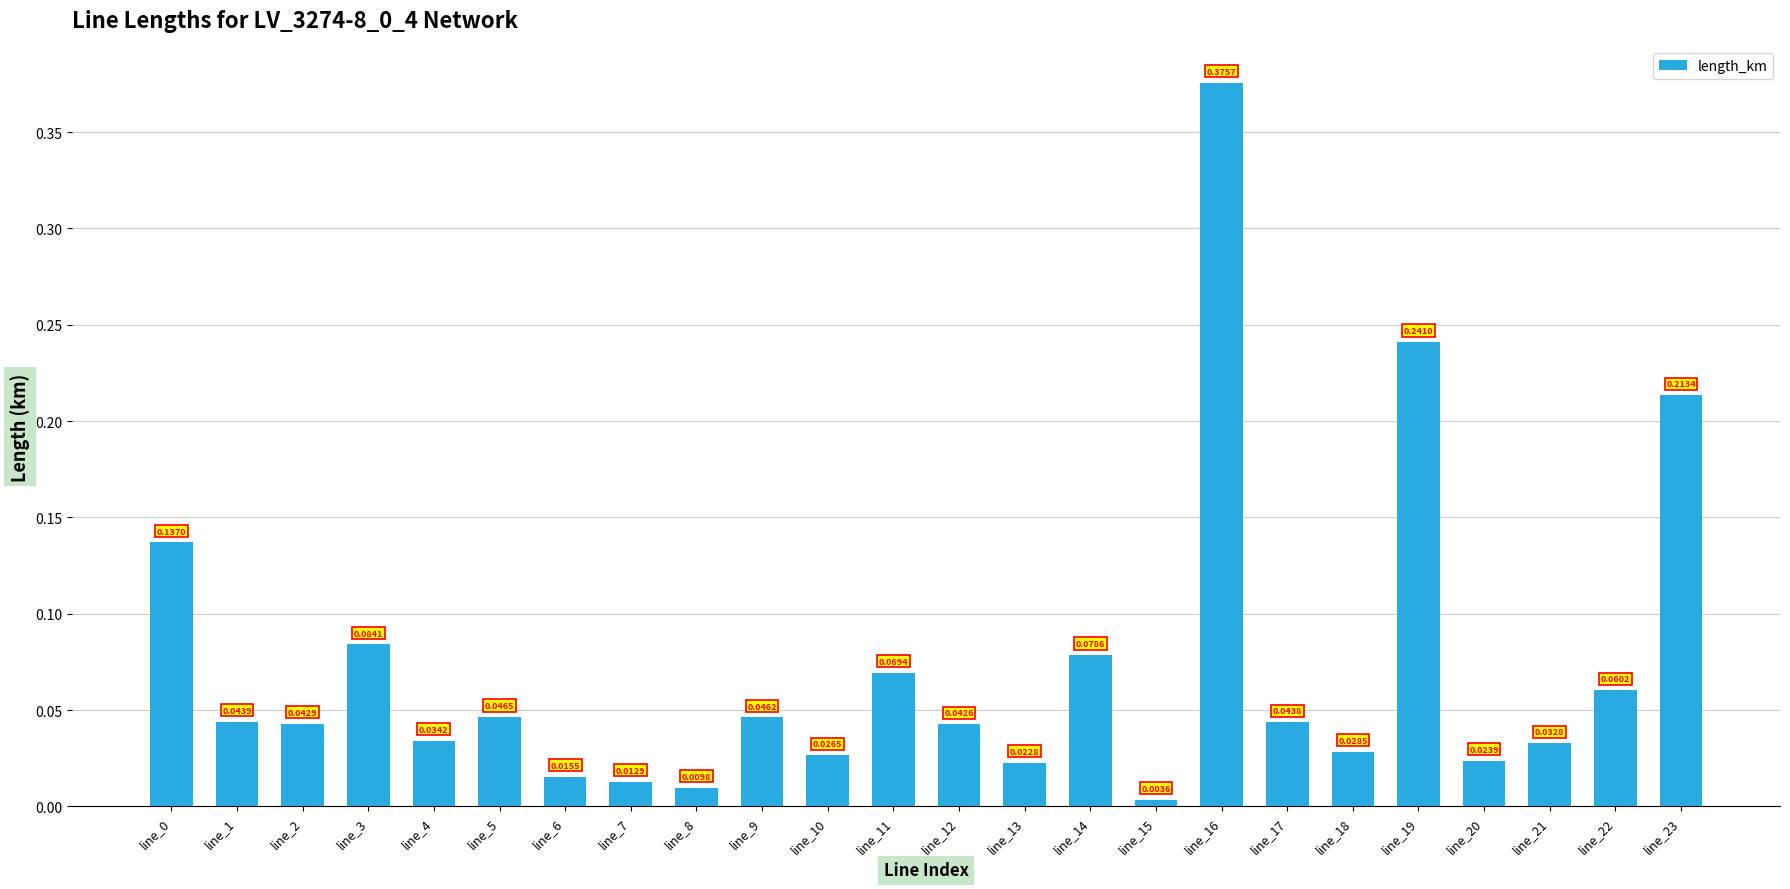

Which has a higher value, line_10 or line_21?

line_21